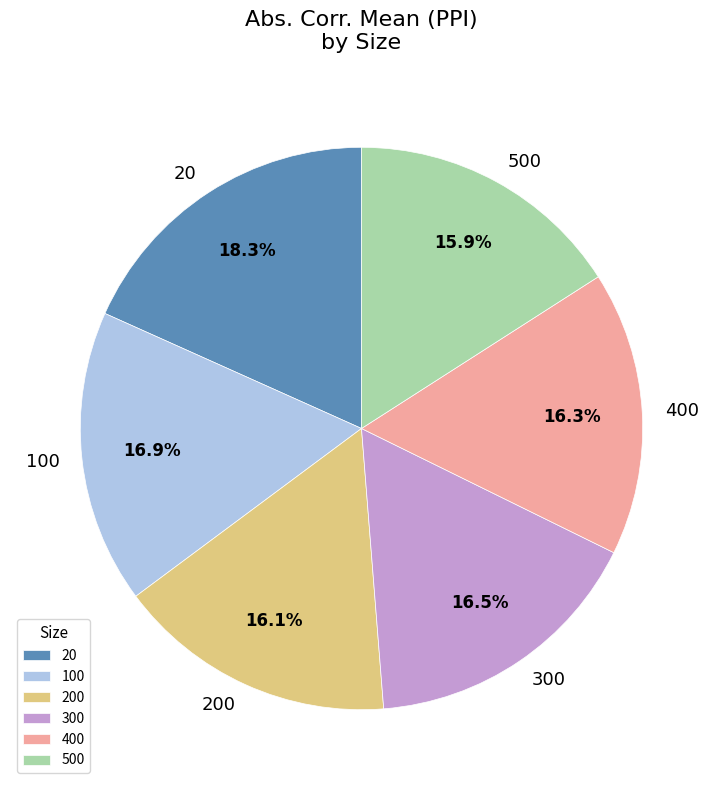

What percentage is the 100 slice, to the nearest percent?

17%